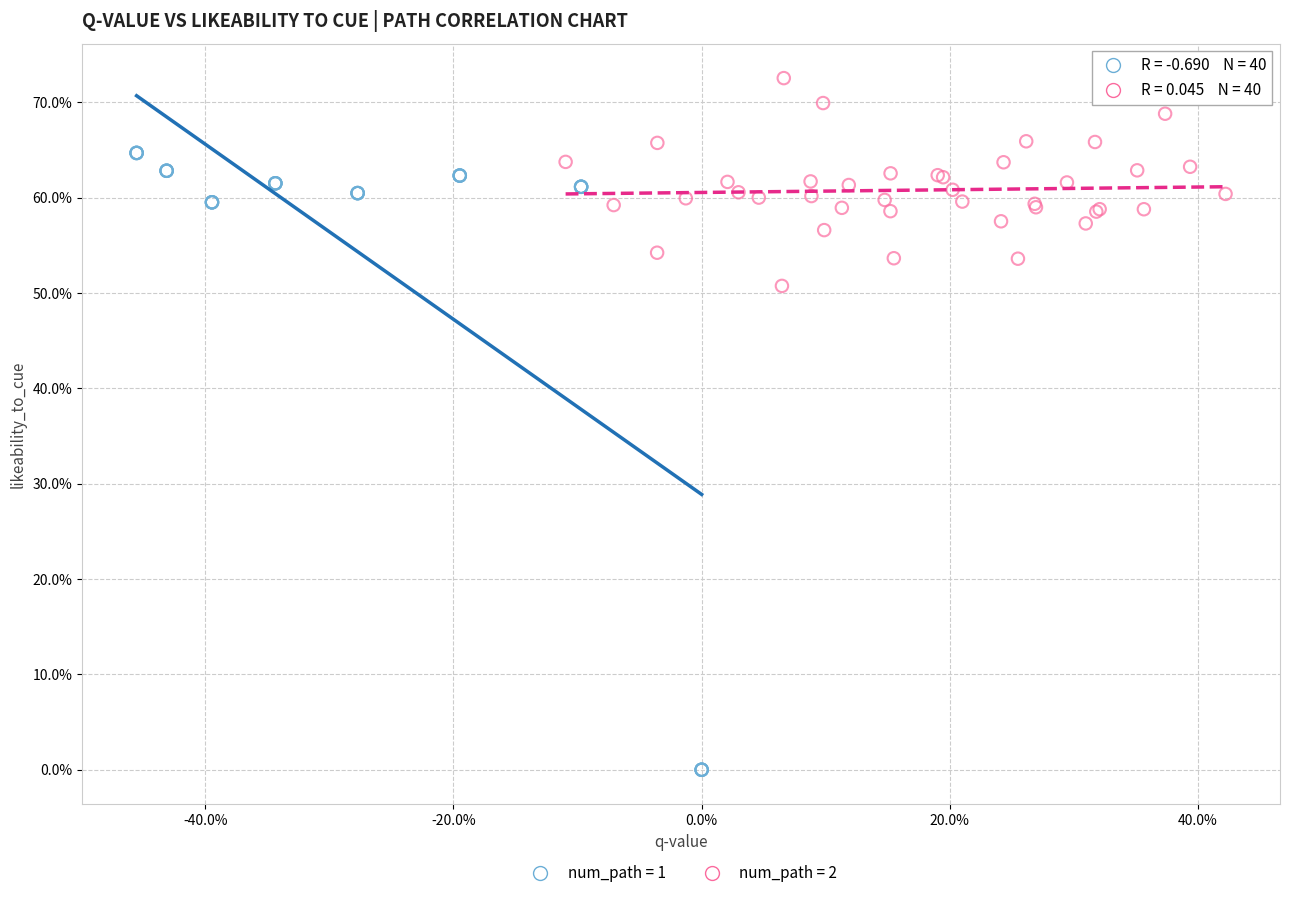

What are all the series names shown in the legend?

num_path = 1, num_path = 2